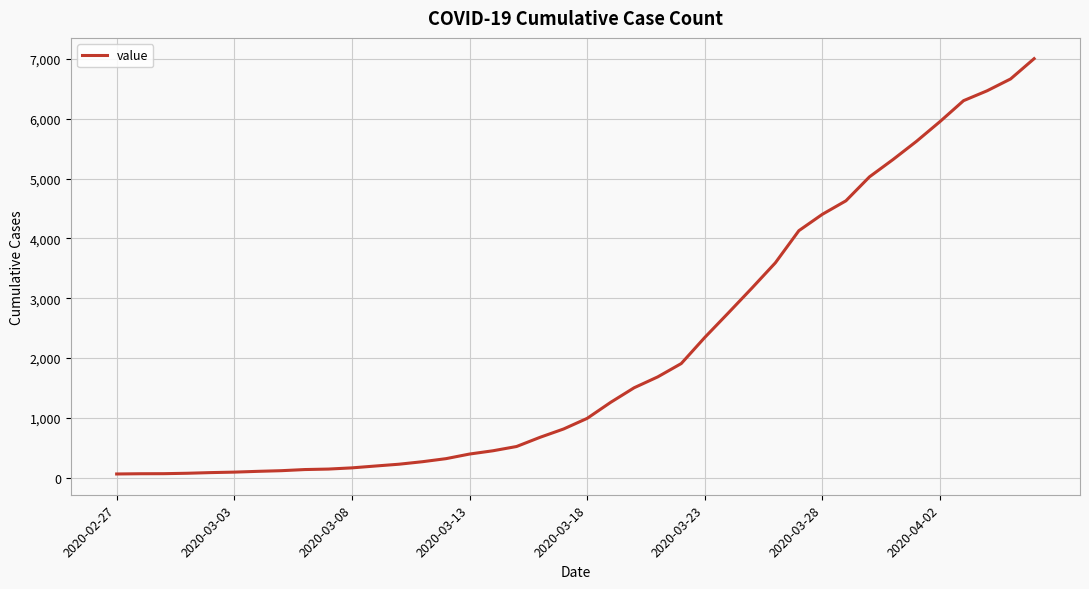

What is the difference between the maximum and minimum values?

6939